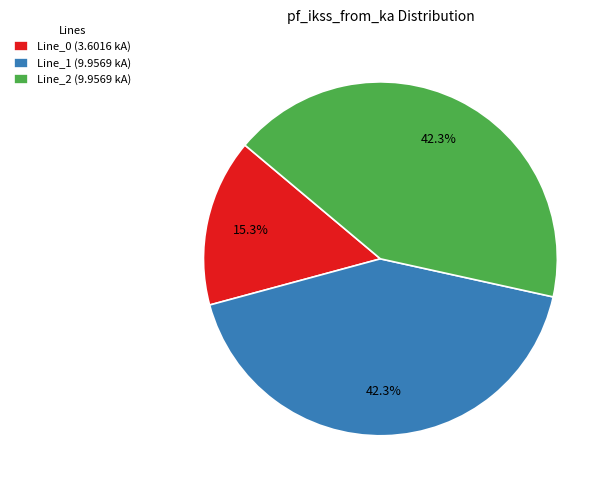

What is the smallest slice in the pie chart?

Line_0